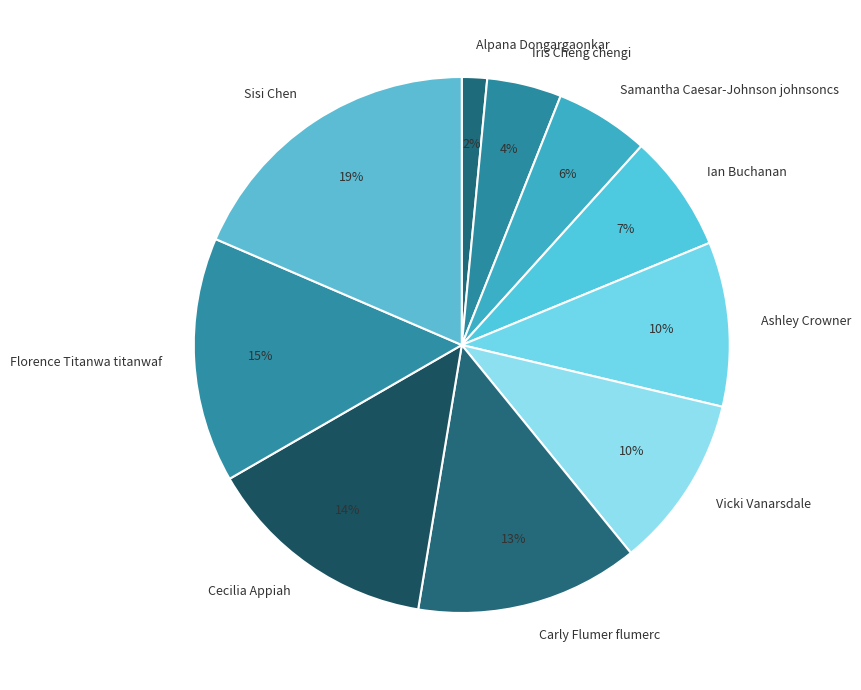

How many slices are in this pie chart?

10